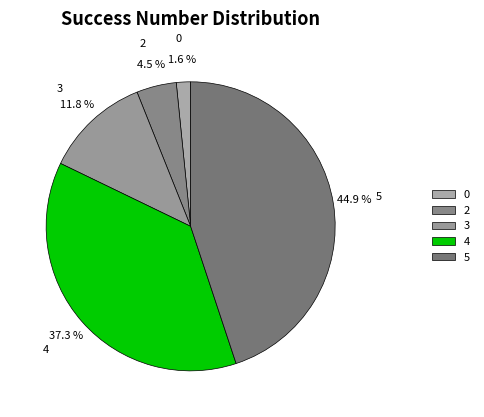

Which has a higher value, 4 or 0?

4